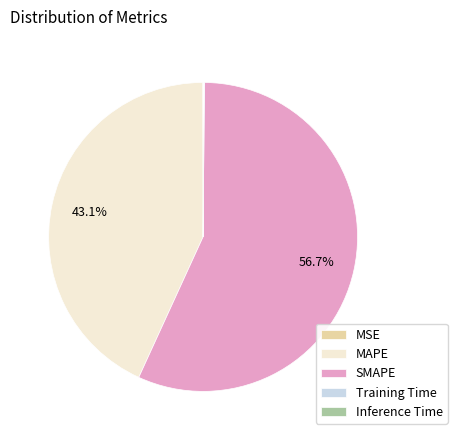

Which slice is the largest?

SMAPE